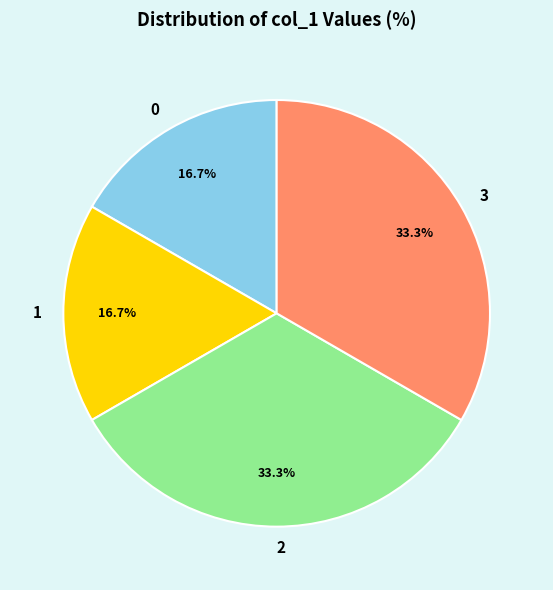

To the nearest percent, what percentage of the pie is 1?

17%